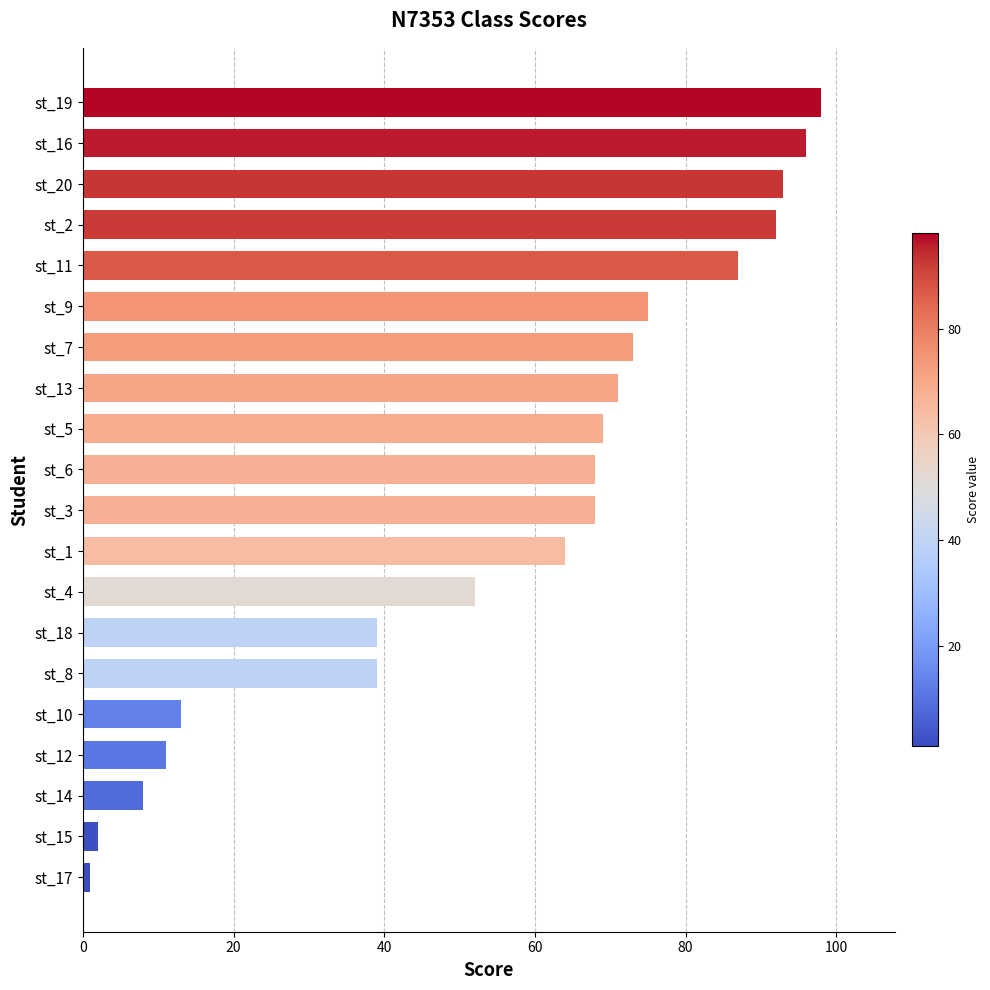

What is the change in value from st_18 to st_20?

+54